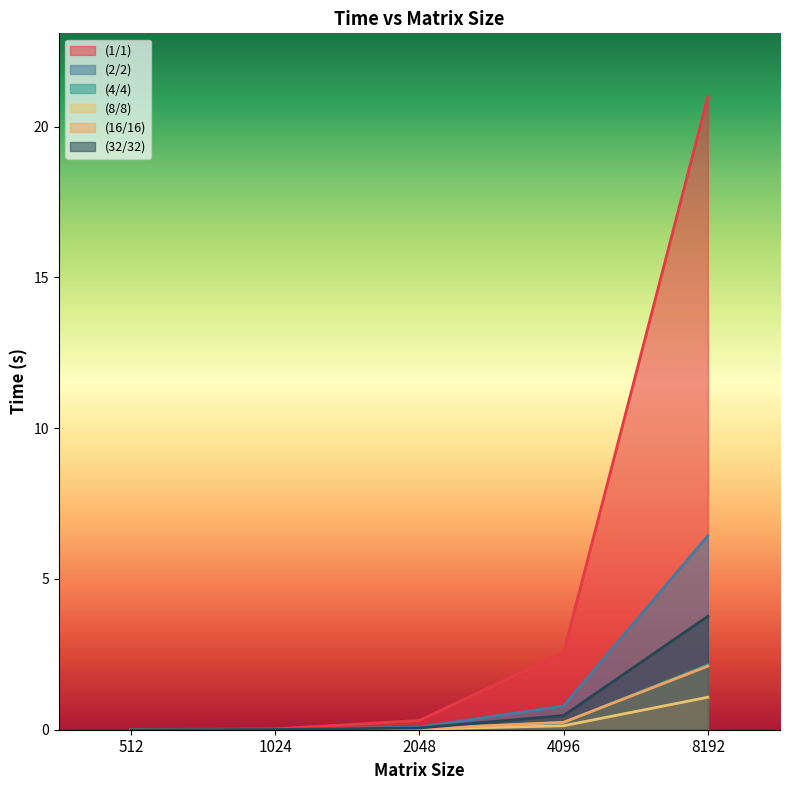

True or false: (16/16) and (2/2) cross at least once.

False